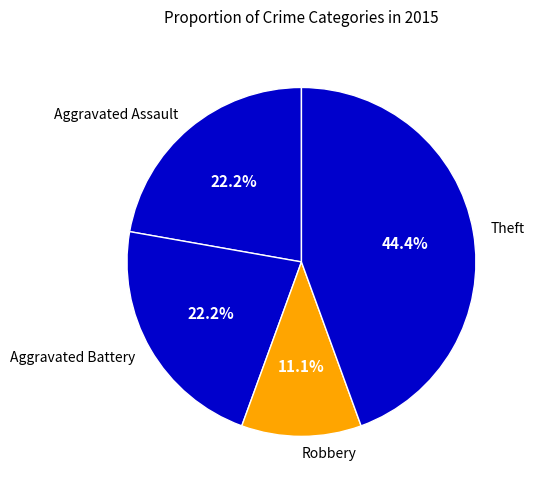

What is the largest slice in the pie chart?

Theft